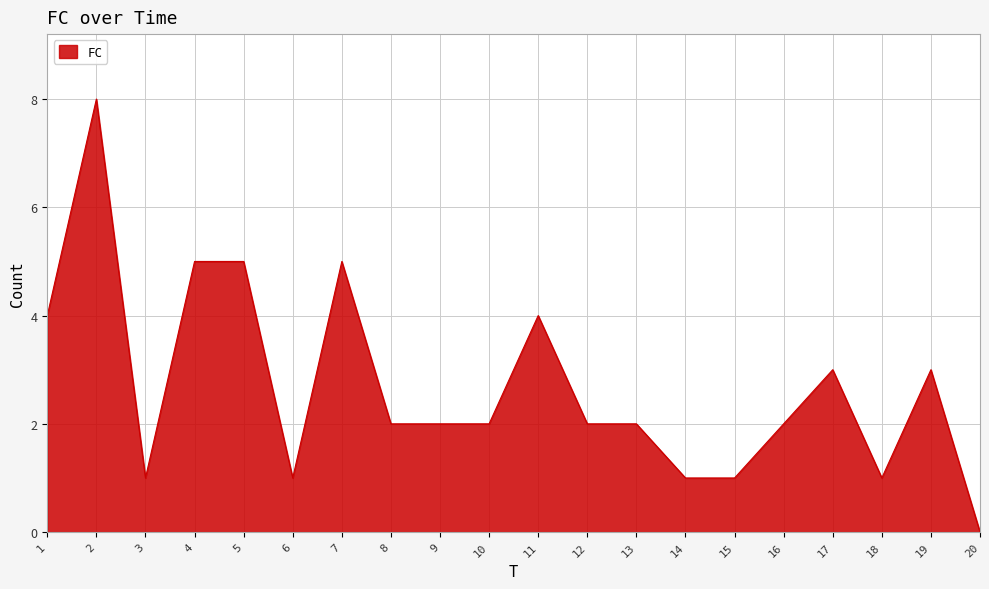

What is the ratio of the value at 1 to the value at 14?

4.0